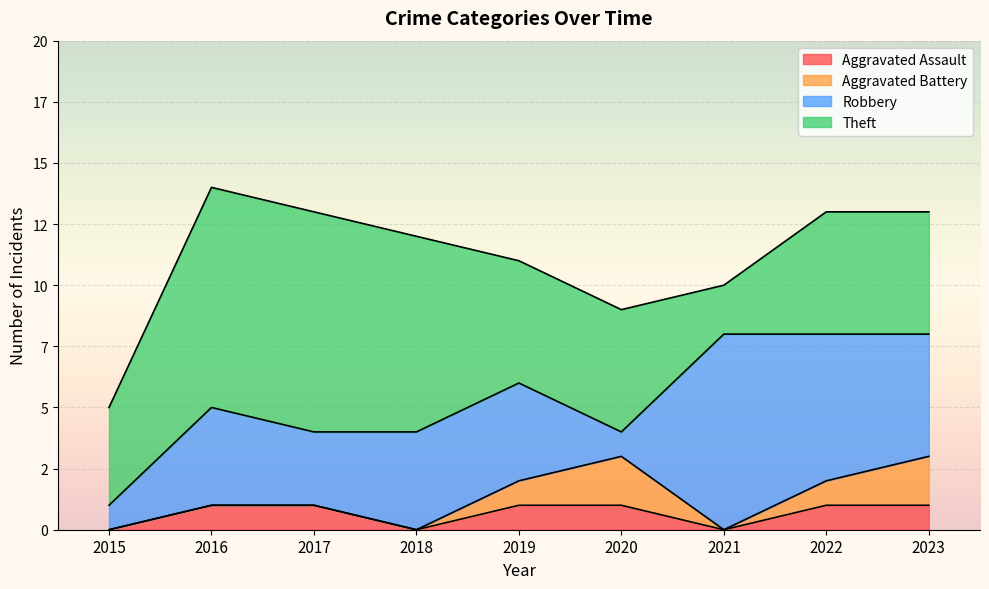

Which series has the largest total across all categories?

Theft